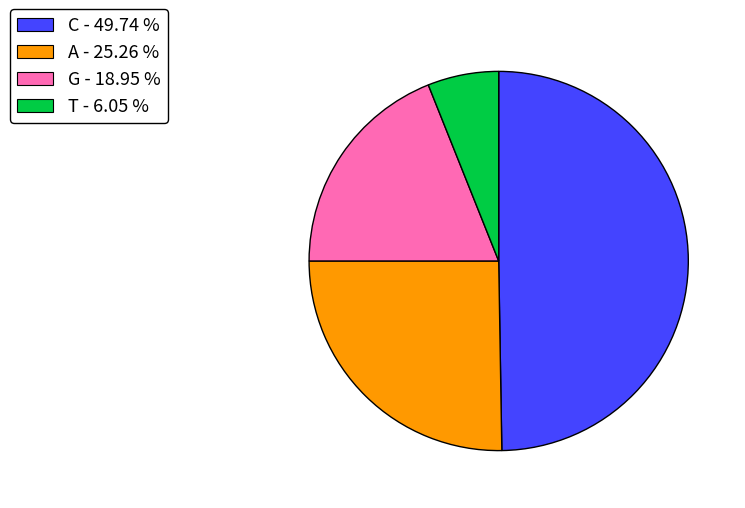

Approximately how many times larger is the value at C - 49.74 % compared to A - 25.26 %?

2.0